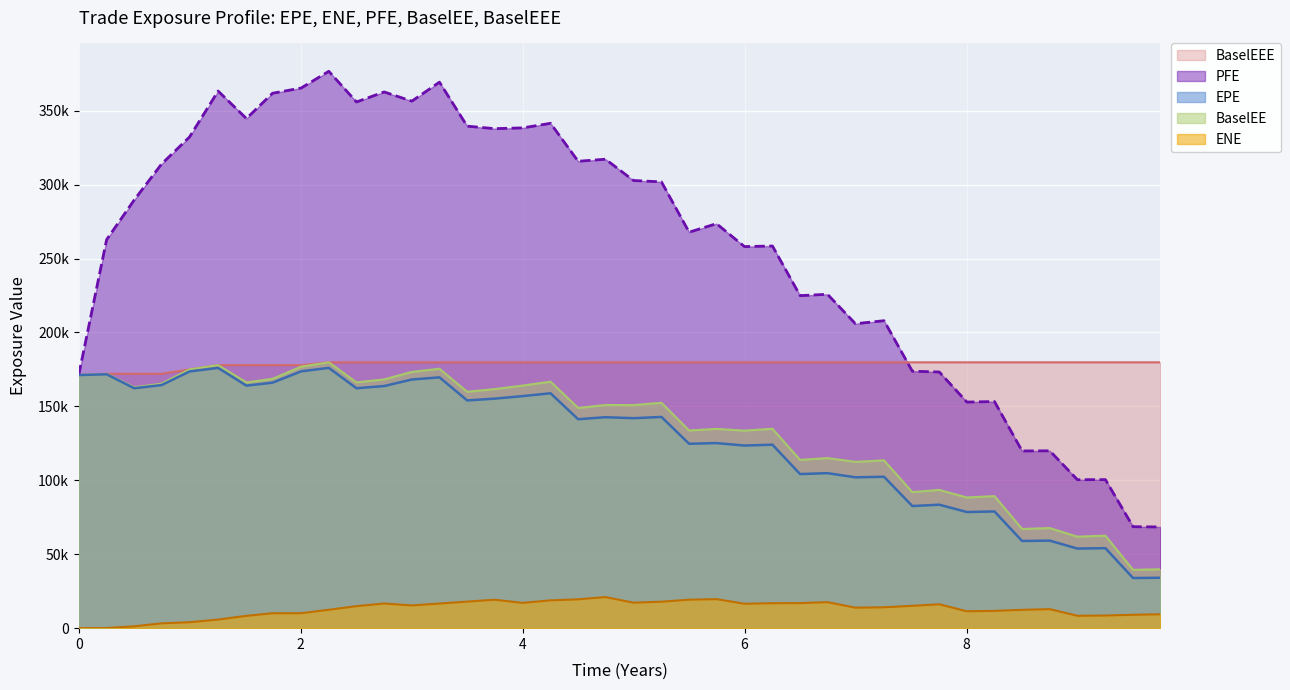

List the series in order of their peak value, lowest first.

ENE, EPE, BaselEE, BaselEEE, PFE